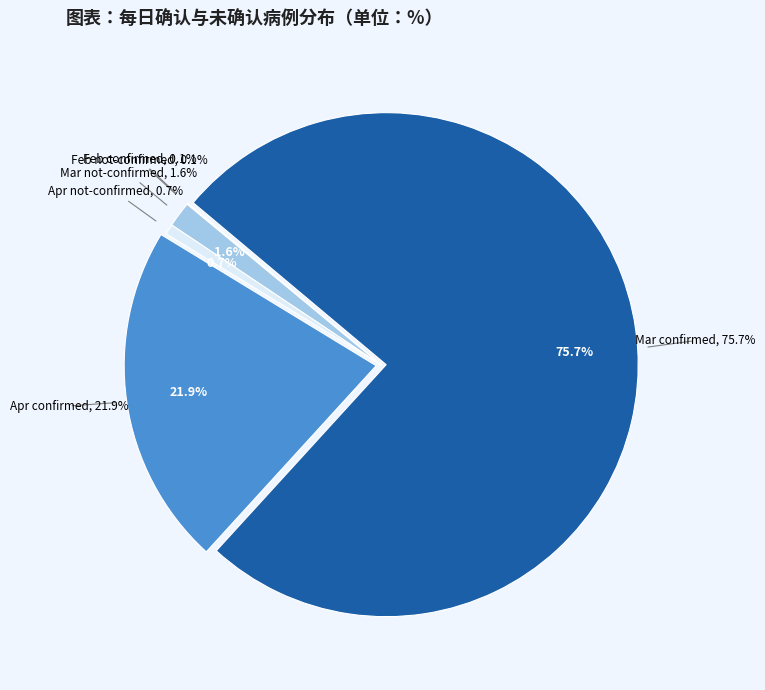

Which has a higher value, 4 or 22?

22